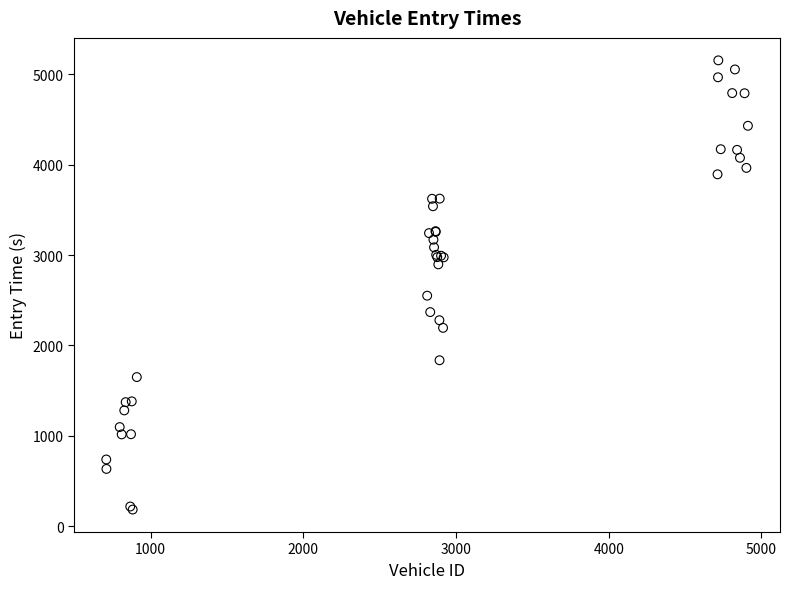

What Y value in the scatter plot is closest to 2670?

2551.3